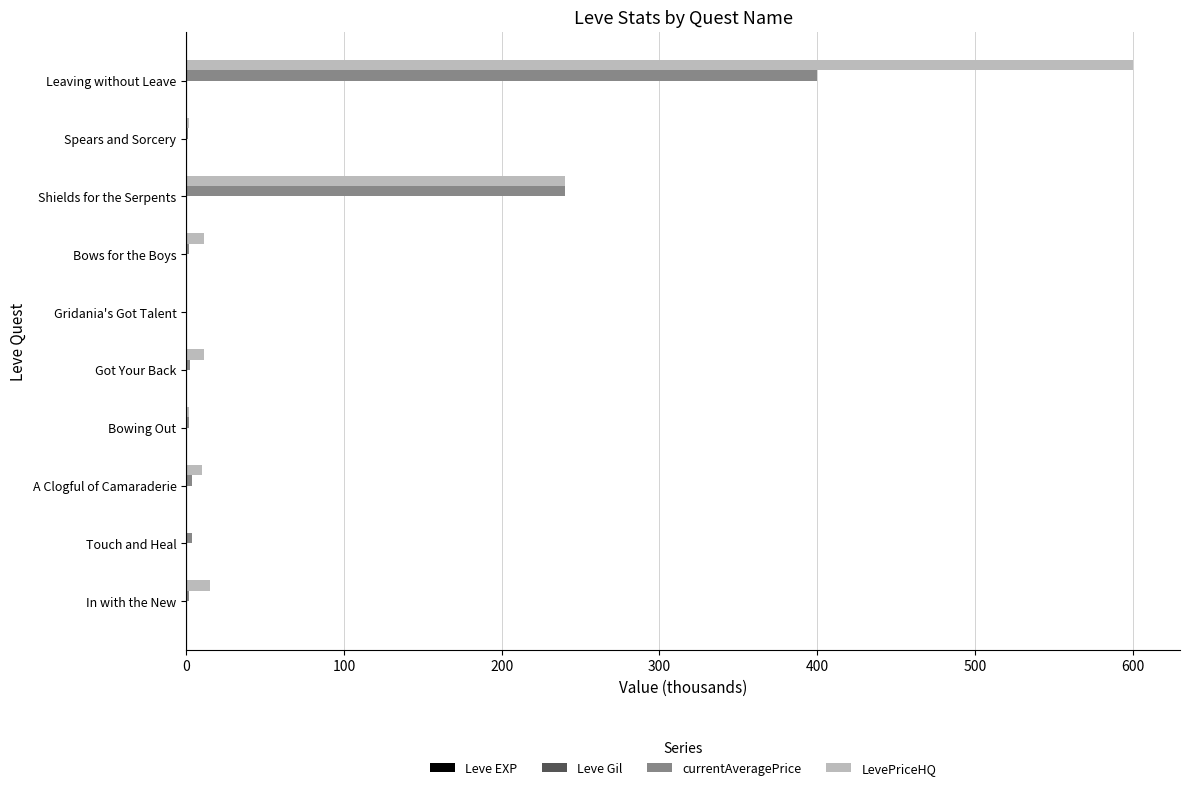

What is the greatest value displayed?

600.0